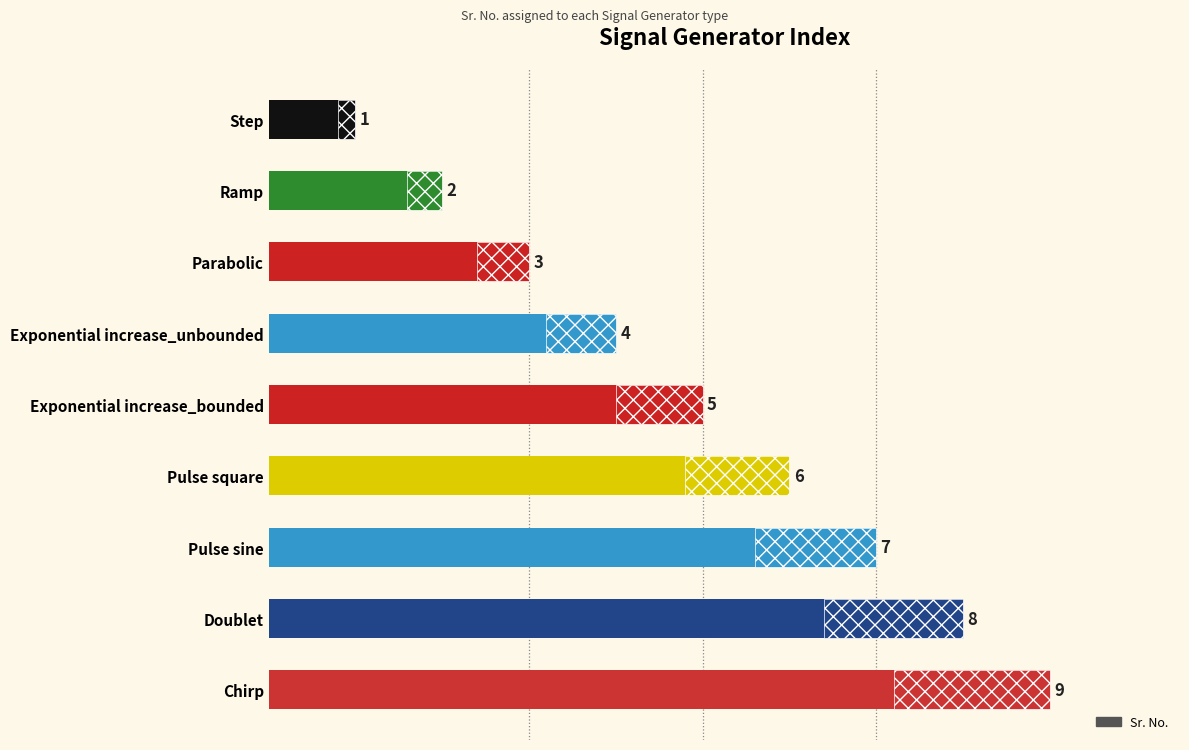

Reading left to right, list all the values displayed in this chart.

1	2	3	4	5	6	7	8	9